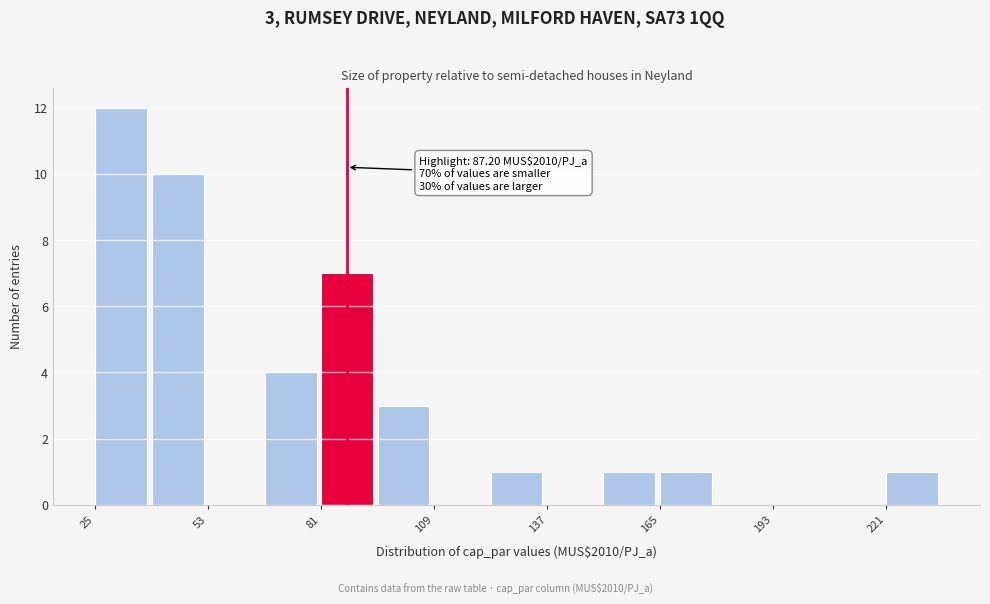

Around what value on the x-axis is the tallest bar? Give the approximate position of its centre, as read against the axis.

30